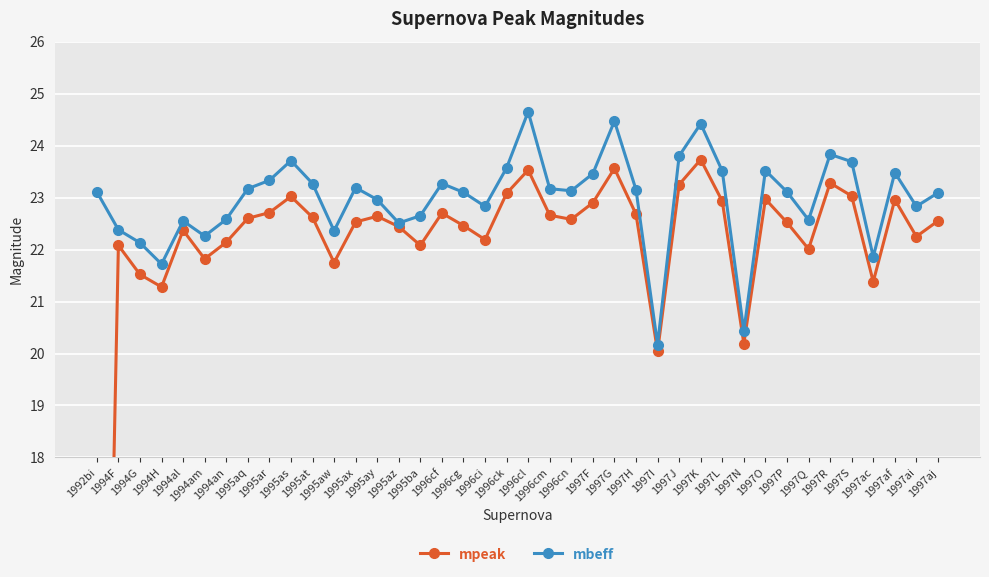

Reading right to left, extract all data points from this chart.

mpeak: 1997aj=22.6	1997ai=22.2	1997af=23.0	1997ac=21.4	1997S=23.0	1997R=23.3	1997Q=22.0	1997P=22.5	1997O=23.0	1997N=20.2	1997L=22.9	1997K=23.7	1997J=23.2	1997I=20.0	1997H=22.7	1997G=23.6	1997F=22.9	1996cn=22.6	1996cm=22.7	1996cl=23.5	1996ck=23.1	1996ci=22.2	1996cg=22.5	1996cf=22.7	1995ba=22.1	1995az=22.4	1995ay=22.6	1995ax=22.5	1995aw=21.8	1995at=22.6	1995as=23.0	1995ar=22.7	1995aq=22.6	1994an=22.1	1994am=21.8	1994al=22.4	1994H=21.3	1994G=21.5	1994F=22.1	1992bi=2.1
mbeff: 1997aj=23.1	1997ai=22.8	1997af=23.5	1997ac=21.9	1997S=23.7	1997R=23.8	1997Q=22.6	1997P=23.1	1997O=23.5	1997N=20.4	1997L=23.5	1997K=24.4	1997J=23.8	1997I=20.2	1997H=23.1	1997G=24.5	1997F=23.5	1996cn=23.1	1996cm=23.2	1996cl=24.6	1996ck=23.6	1996ci=22.8	1996cg=23.1	1996cf=23.3	1995ba=22.6	1995az=22.5	1995ay=23.0	1995ax=23.2	1995aw=22.4	1995at=23.3	1995as=23.7	1995ar=23.3	1995aq=23.2	1994an=22.6	1994am=22.3	1994al=22.6	1994H=21.7	1994G=22.1	1994F=22.4	1992bi=23.1